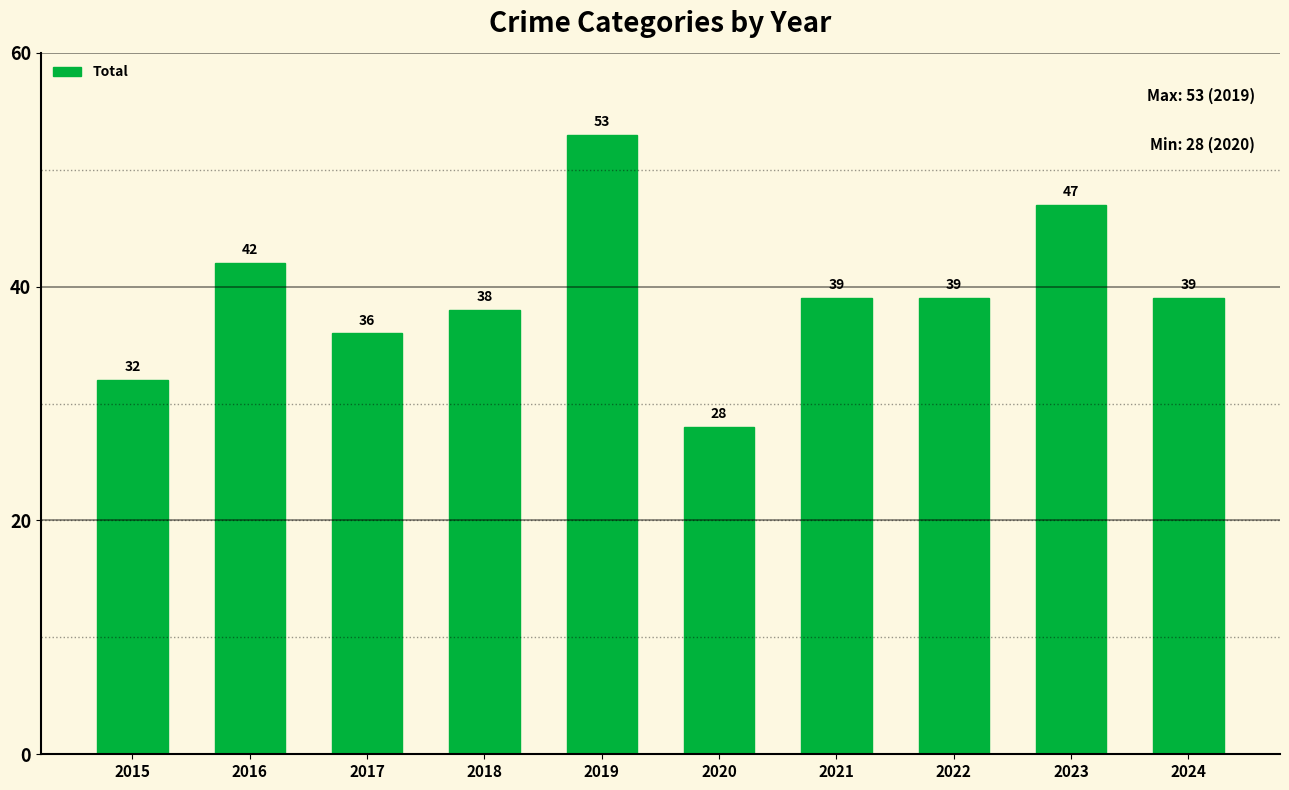

Which has a higher value, 2017 or 2022?

2022